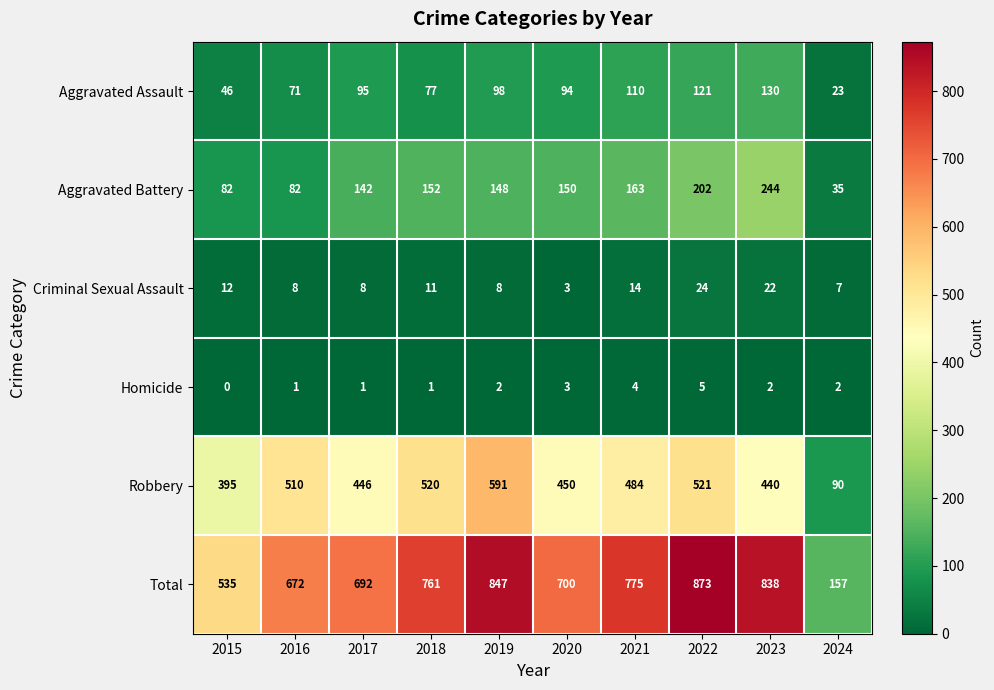

At which category is the sum across all series the highest?

2022